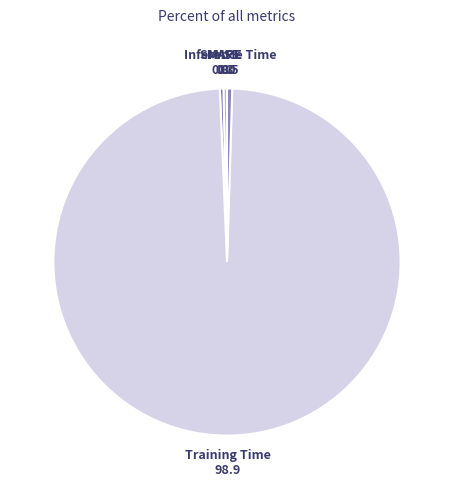

Which category has the biggest portion of the pie?

Training Time